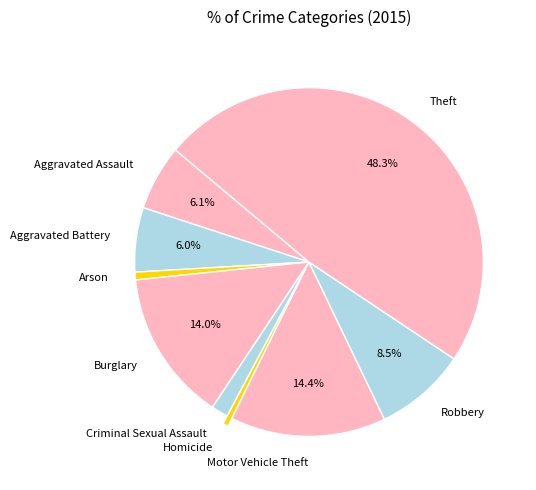

Count the number of slices in the pie.

9